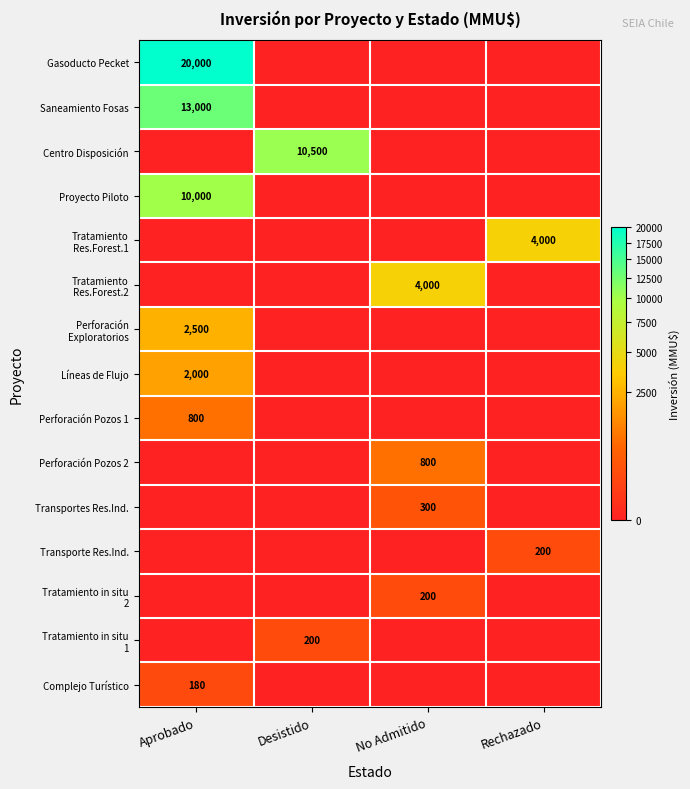

The value of Perforación Pozos 1 at Aprobado is 1072. True or false?

False